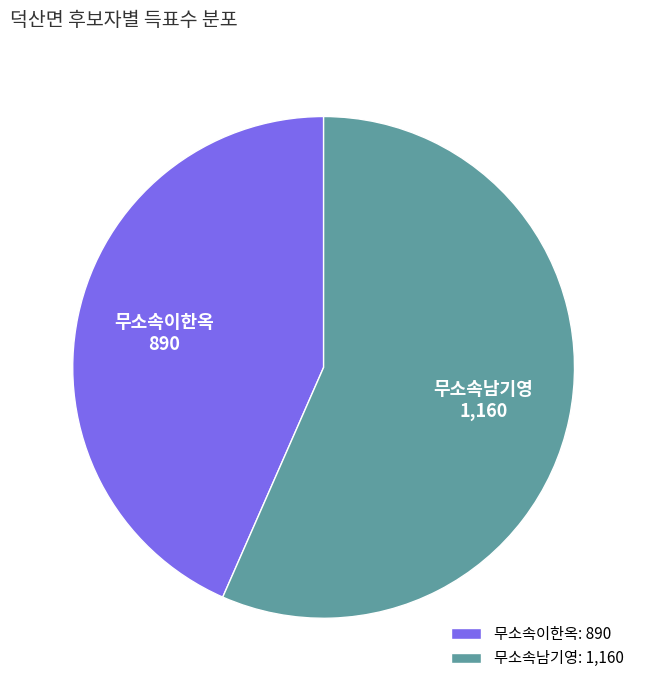

Which slice represents more than half of the pie?

무소속남기영